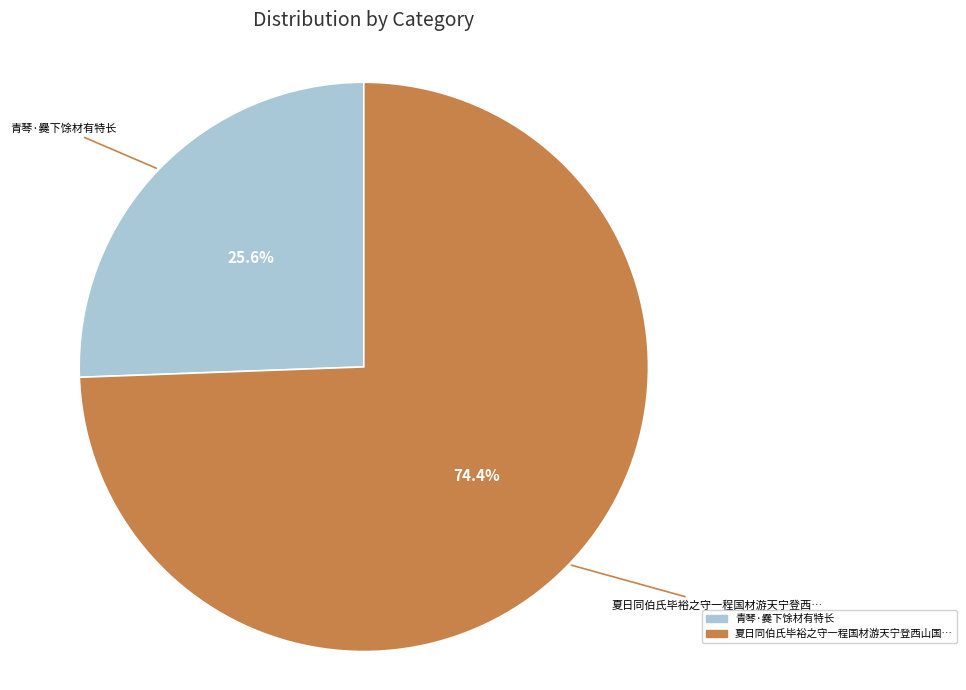

Is there a majority slice in this chart?

Yes